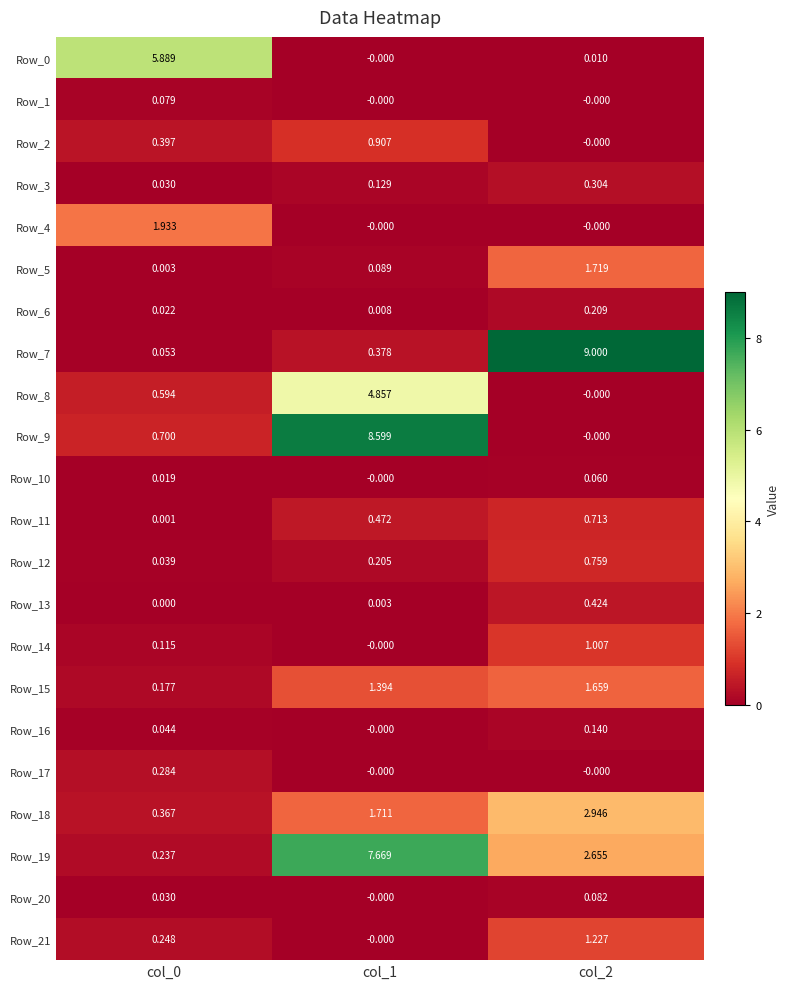

What is the total value across all series at col_1?

26.4